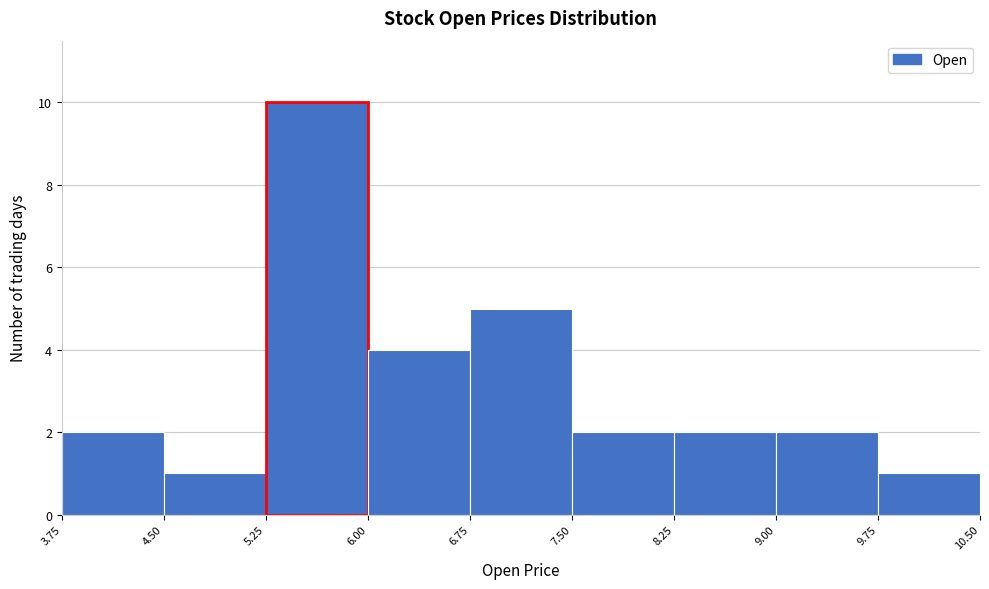

Reading left to right, transcribe this chart: for each bar, give the range it covers on the x-axis and its height. The values are not printed on the chart, so give them approximately, as read against the axis.

3.75 to 4.50: 2
4.50 to 5.25: 1
5.25 to 6.00: 10
6.00 to 6.75: 4
6.75 to 7.50: 5
7.50 to 8.25: 2
8.25 to 9.00: 2
9.00 to 9.75: 2
9.75 to 10.50: 1